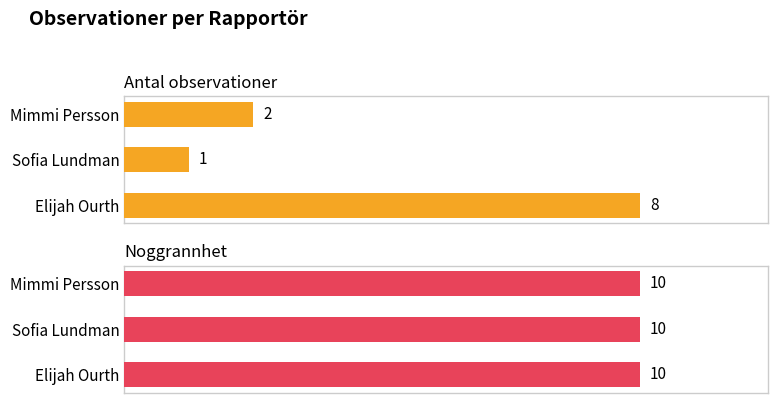

Which series has the widest spread of values?

Antal observationer